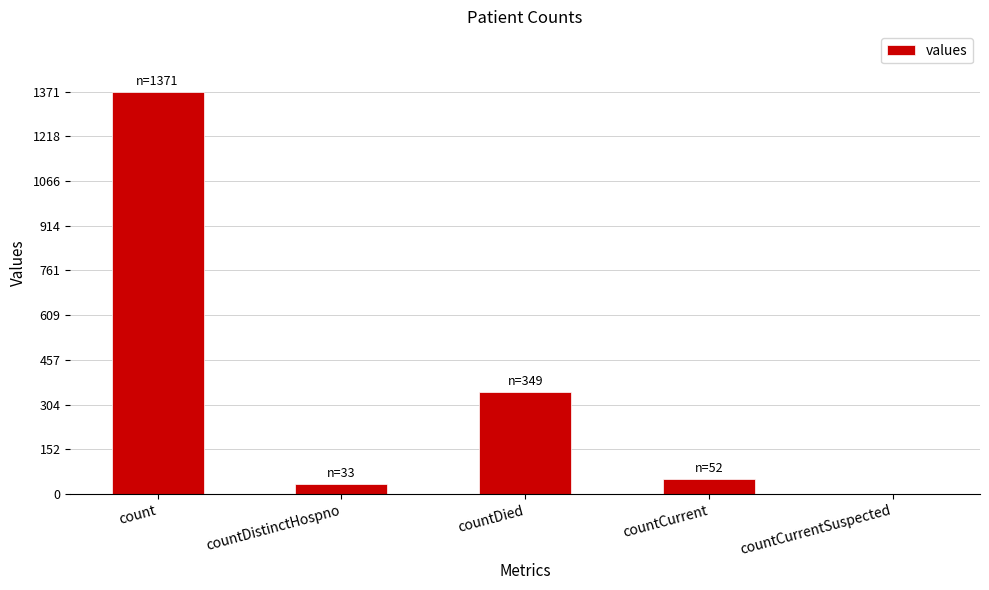

Are the bars horizontal?

No